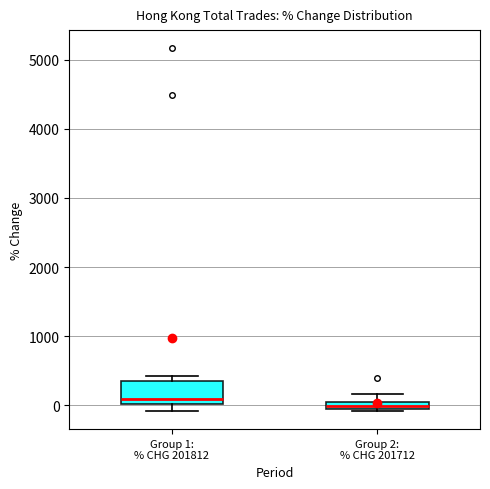

Which box is the tallest, from its lower edge to its upper edge?

Group 1: % CHG 201812